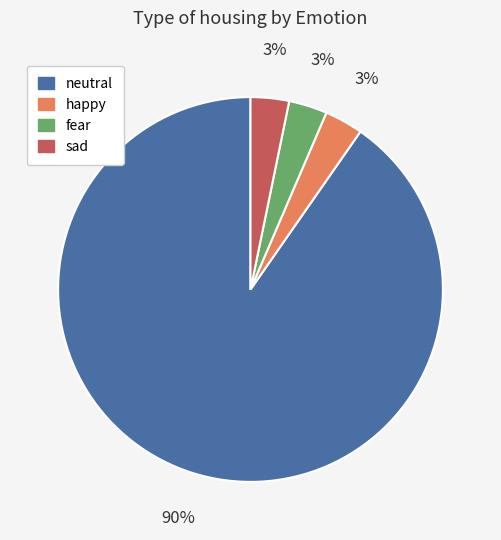

Combined, do sad and fear account for over 50%?

No